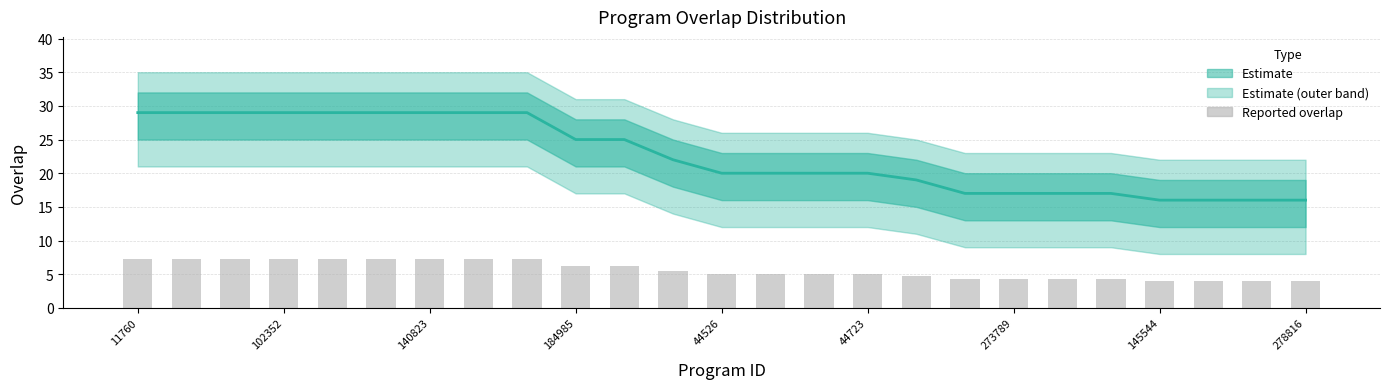

What is the average value of the Reported overlap series?

5.6